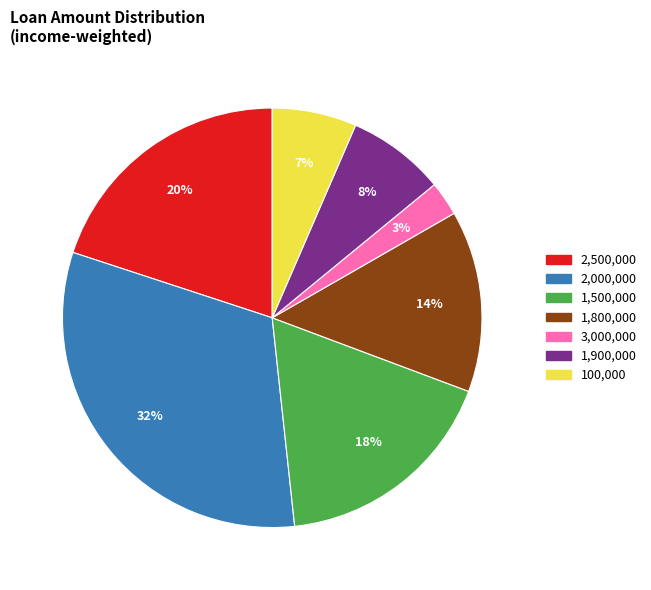

To the nearest percent, what percentage of the pie is 3,000,000?

3%